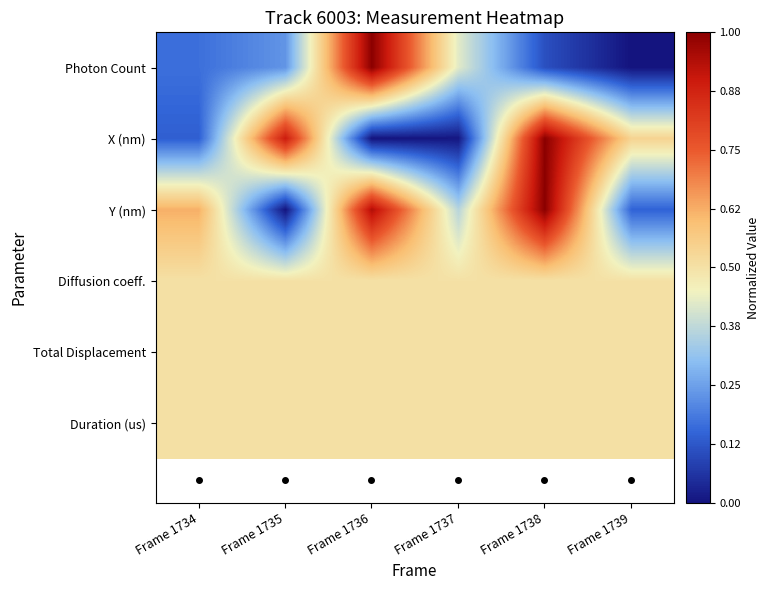

Reading right to left, extract all data points from this chart.

Photon Count: Frame 1739=0.0	Frame 1738=0.1	Frame 1737=0.4	Frame 1736=1.0	Frame 1735=0.2	Frame 1734=0.2
X (nm): Frame 1739=0.5	Frame 1738=1.0	Frame 1737=0.0	Frame 1736=0.0	Frame 1735=0.9	Frame 1734=0.1
Y (nm): Frame 1739=0.1	Frame 1738=1.0	Frame 1737=0.4	Frame 1736=0.9	Frame 1735=0.0	Frame 1734=0.6
Diffusion coeff.: Frame 1739=0.5	Frame 1738=0.5	Frame 1737=0.5	Frame 1736=0.5	Frame 1735=0.5	Frame 1734=0.5
Total Displacement: Frame 1739=0.5	Frame 1738=0.5	Frame 1737=0.5	Frame 1736=0.5	Frame 1735=0.5	Frame 1734=0.5
Duration (us): Frame 1739=0.5	Frame 1738=0.5	Frame 1737=0.5	Frame 1736=0.5	Frame 1735=0.5	Frame 1734=0.5